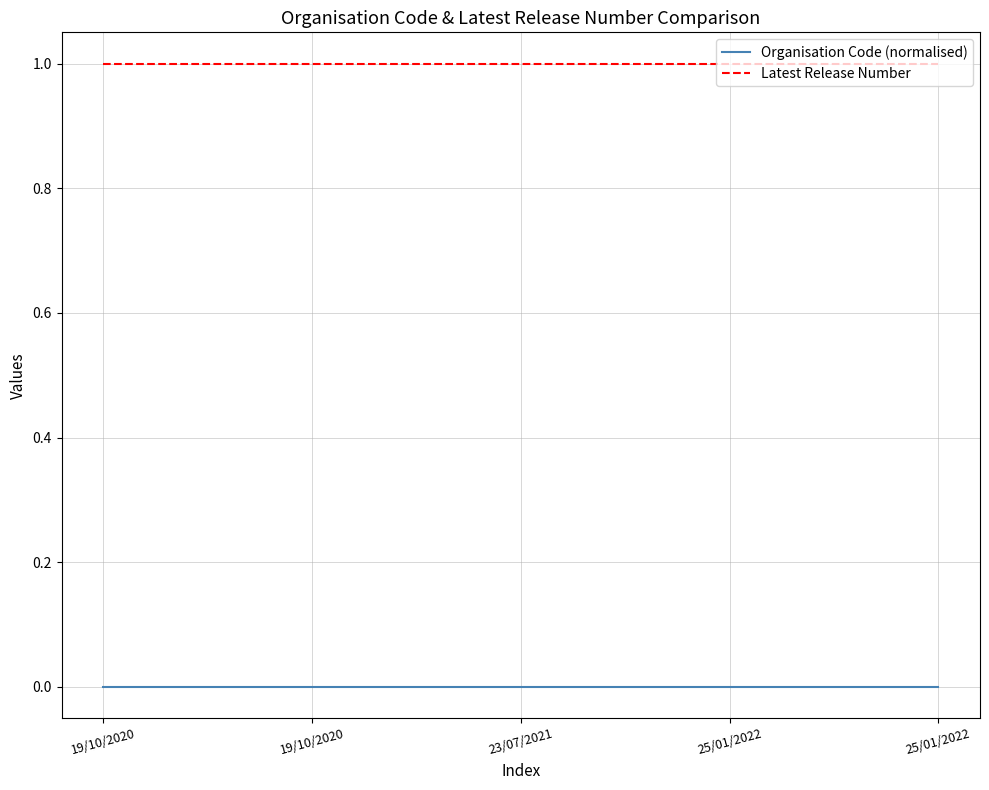

Rank the series by their average value, from lowest to highest.

Organisation Code (normalised), Latest Release Number